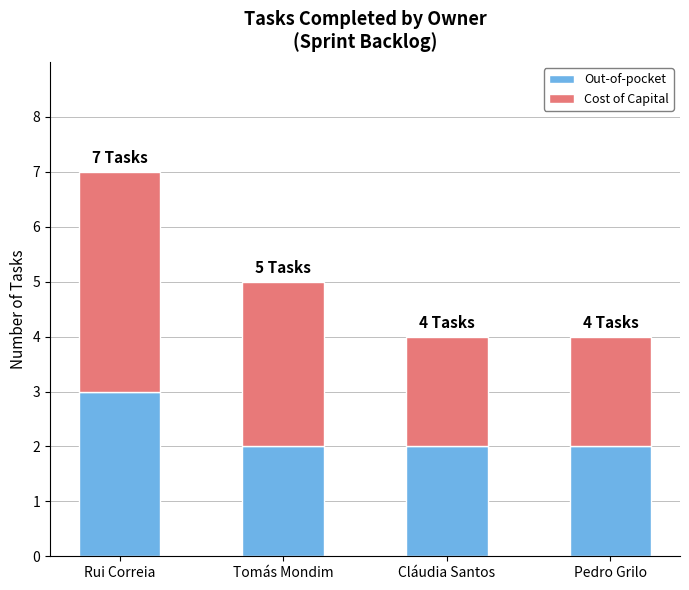

The value of Out-of-pocket at Rui Correia is 3. True or false?

True